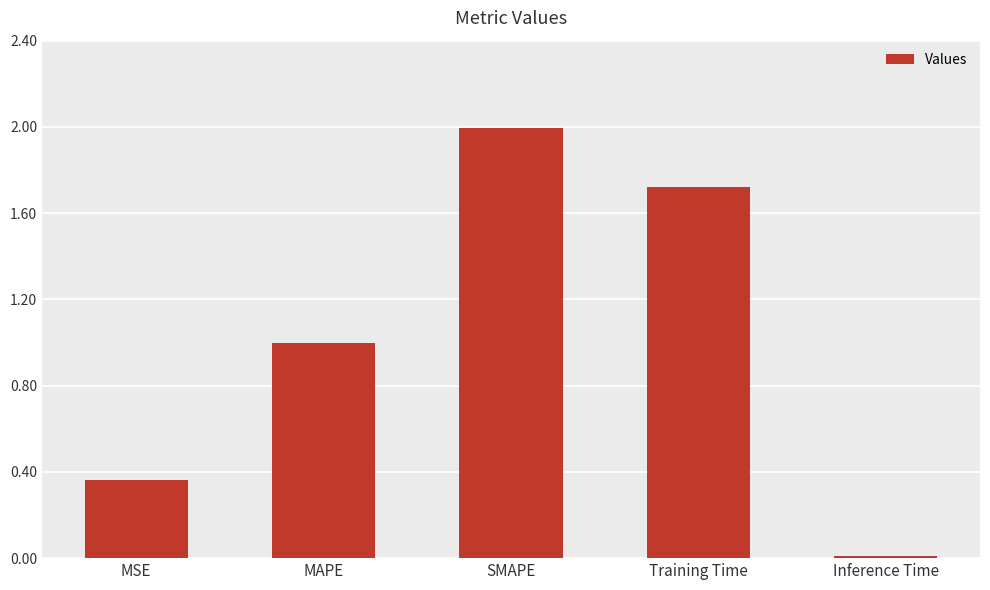

What is the change in value from Training Time to Inference Time?

-1.7